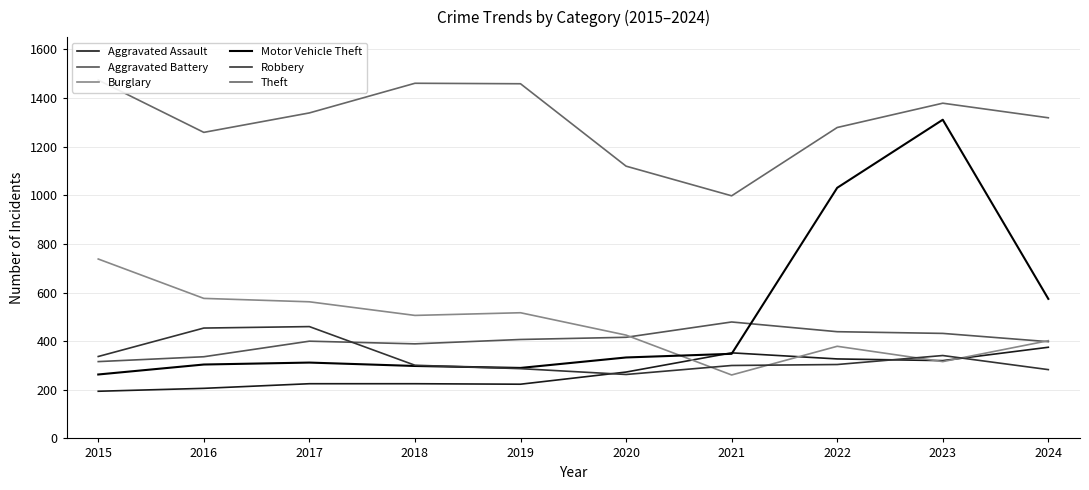

What are all the series names shown in the legend?

Aggravated Assault, Aggravated Battery, Burglary, Motor Vehicle Theft, Robbery, Theft